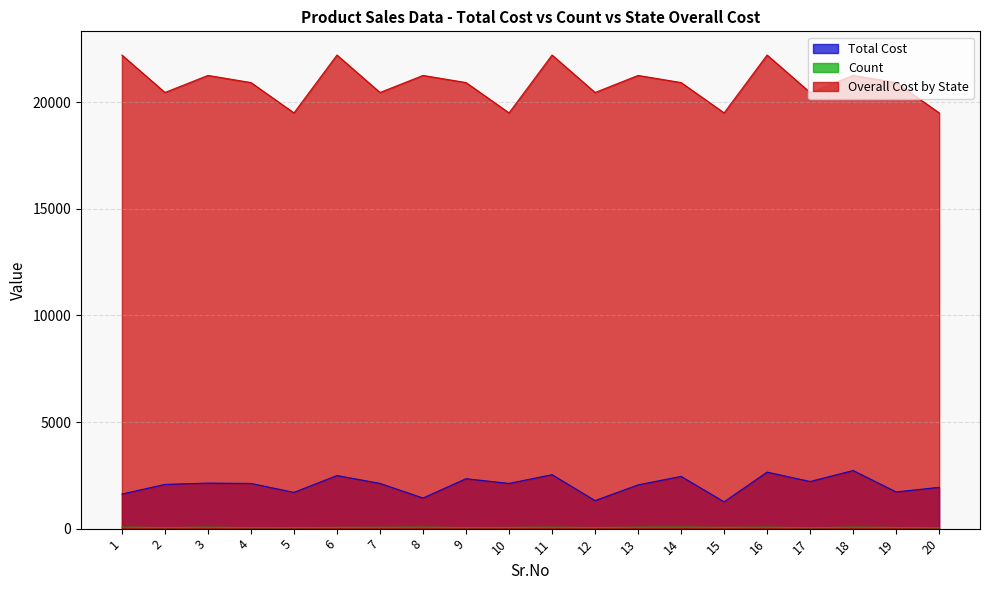

True or false: Total Cost and Count intersect in this chart.

False